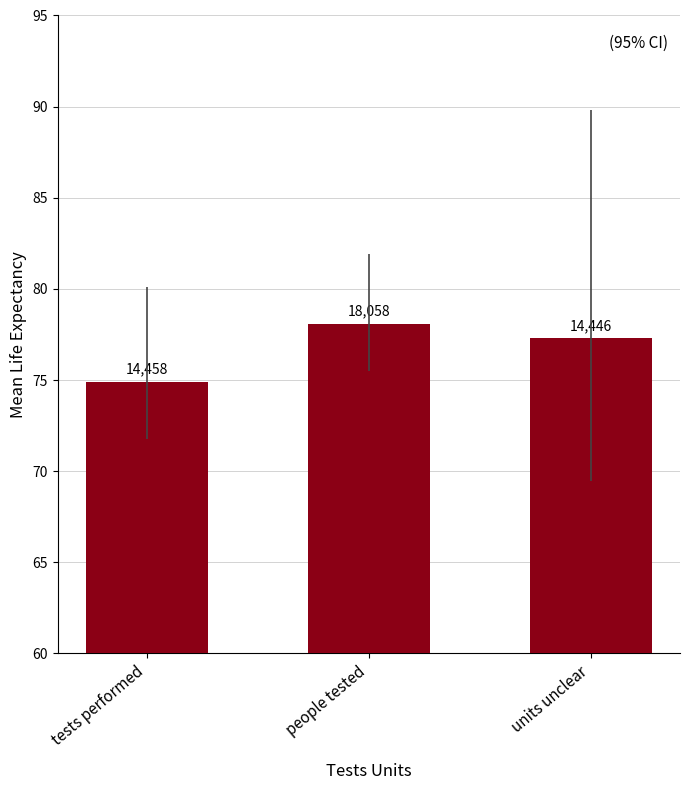

What is the smallest value displayed?

74.9